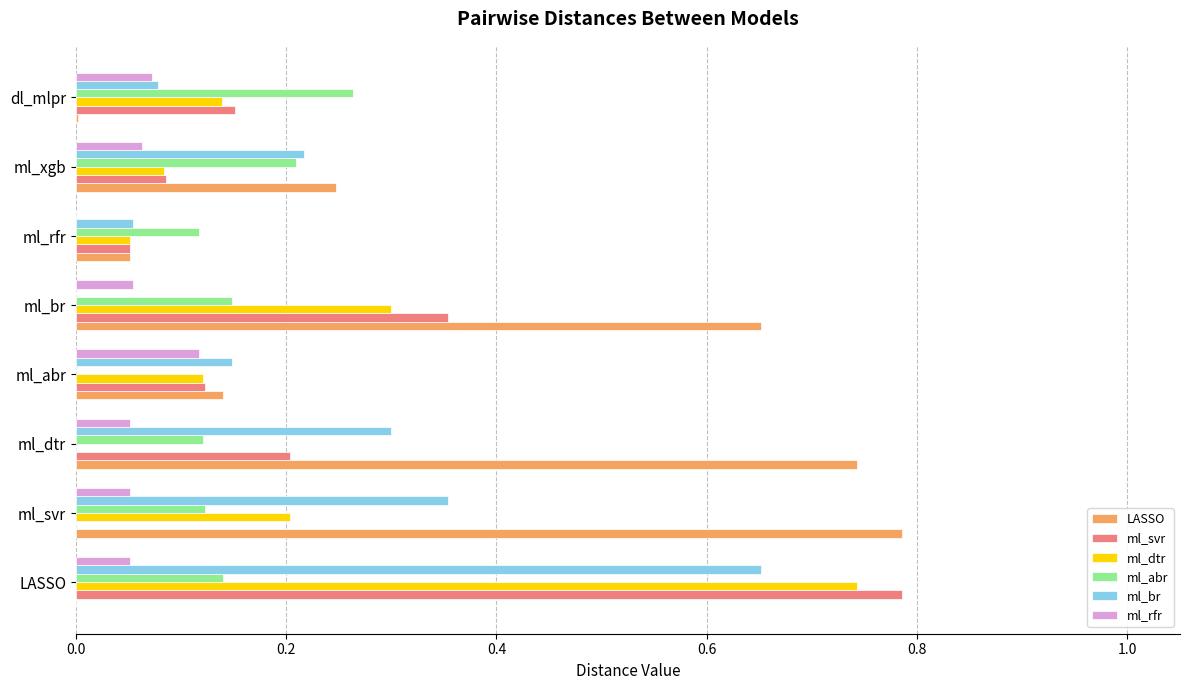

Between ml_rfr and ml_xgb, which series saw the biggest shift?

LASSO